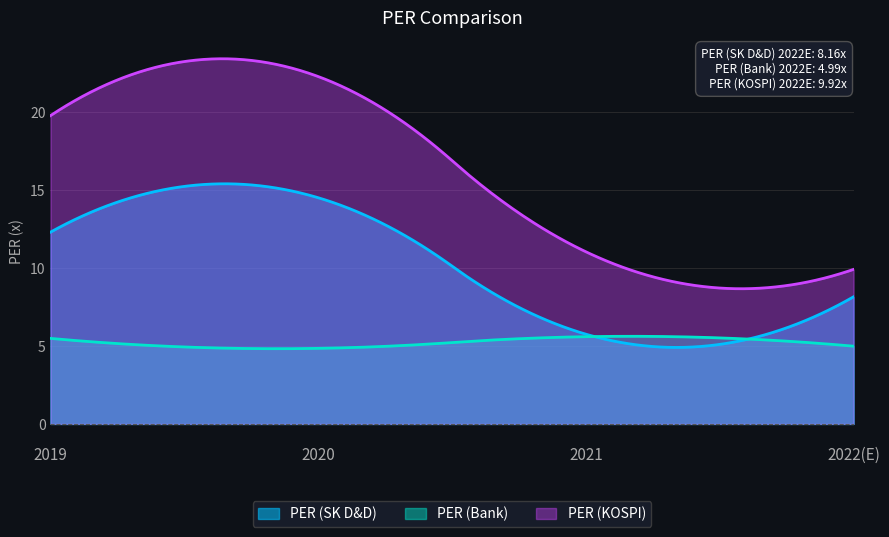

List the labels in order of PER (Bank) value, largest first.

2021, 2019, 2022(E), 2020